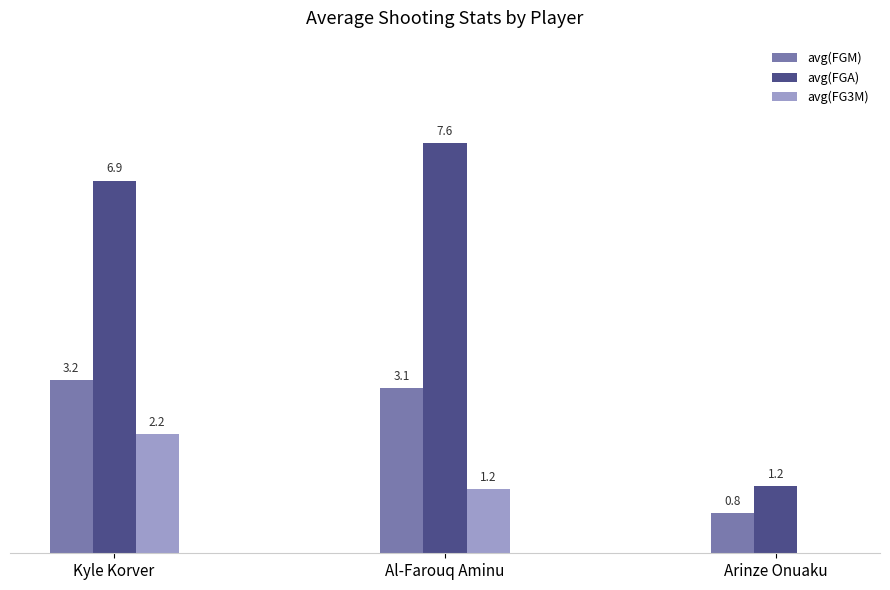

Where does the avg(FG3M) series first go above 1?

Kyle Korver